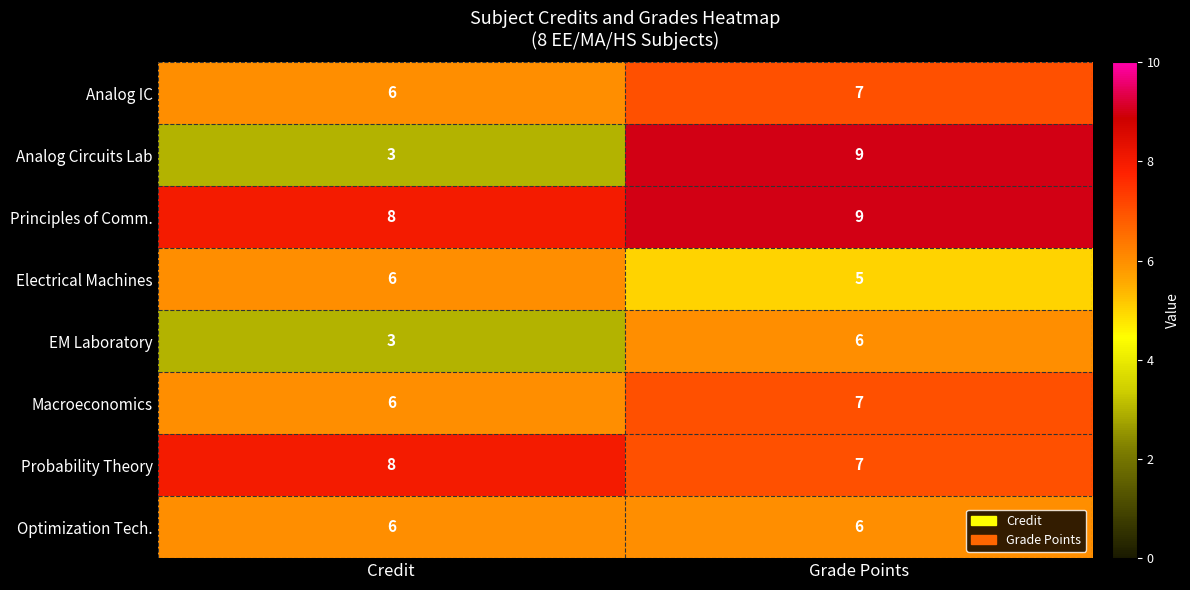

At which category does the chart reach its peak across all series?

Grade Points